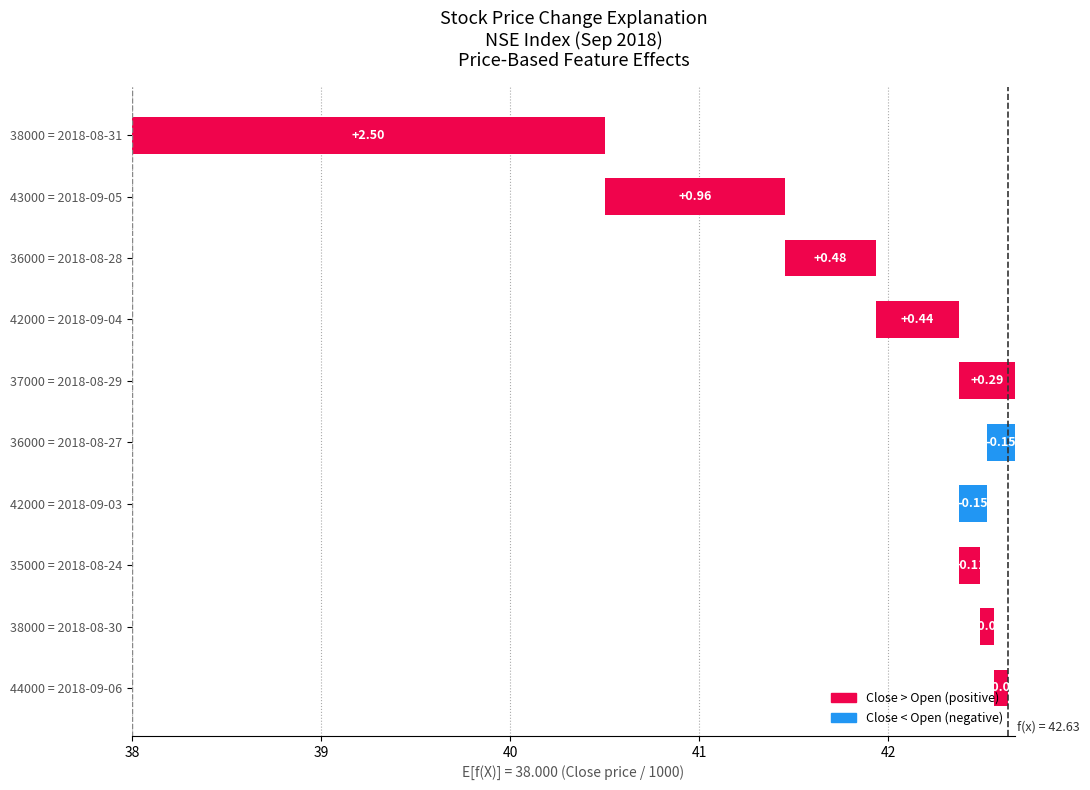

How many values are below 0?

2